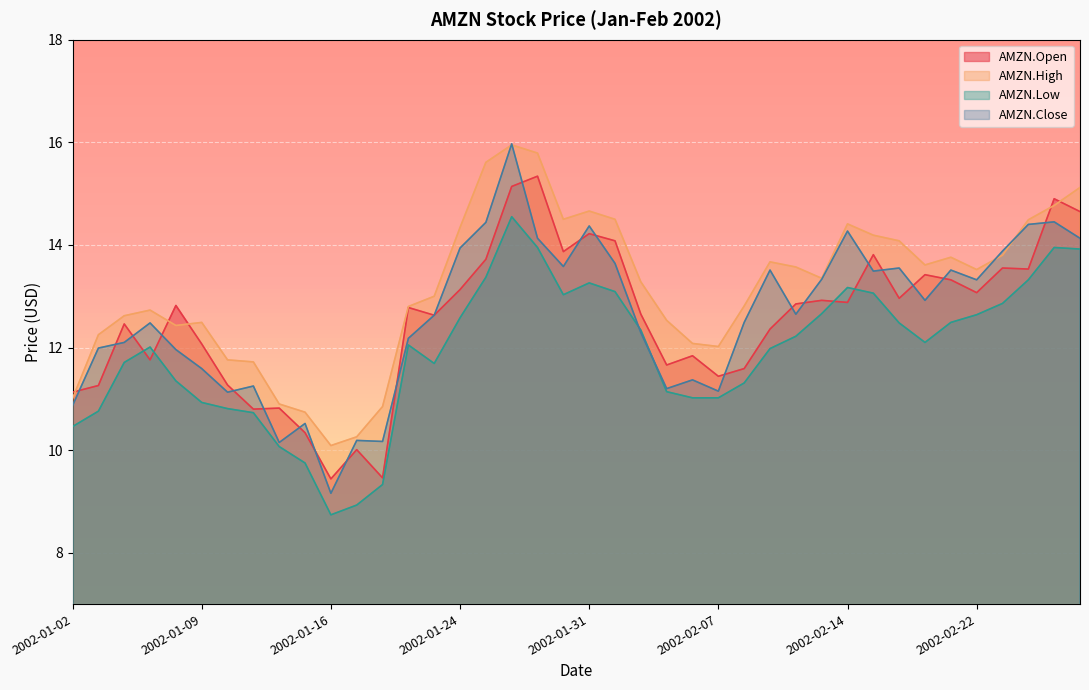

Read the AMZN.Low value at 2002-02-08.

11.3